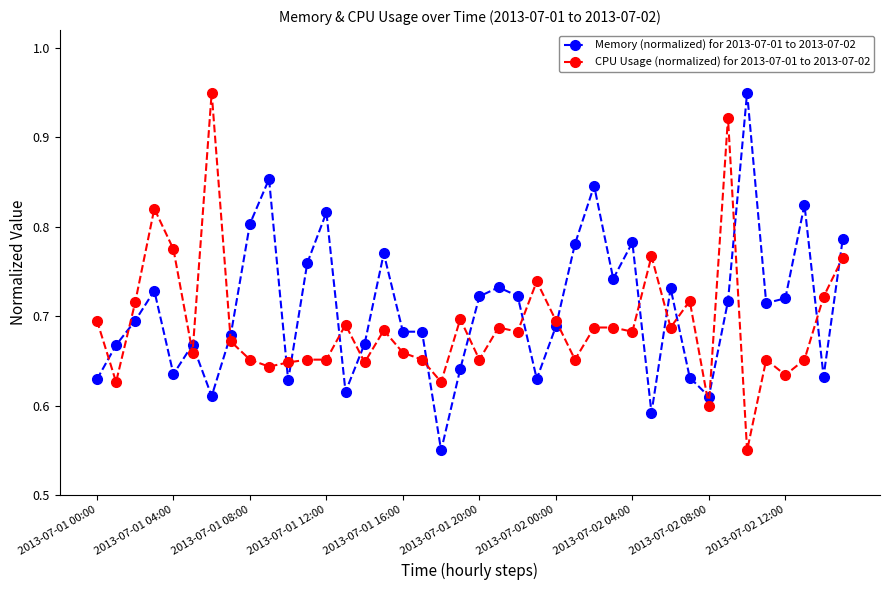

True or false: Memory (normalized) for 2013-07-01 to 2013-07-02 has more than 0 interior local peaks.

True